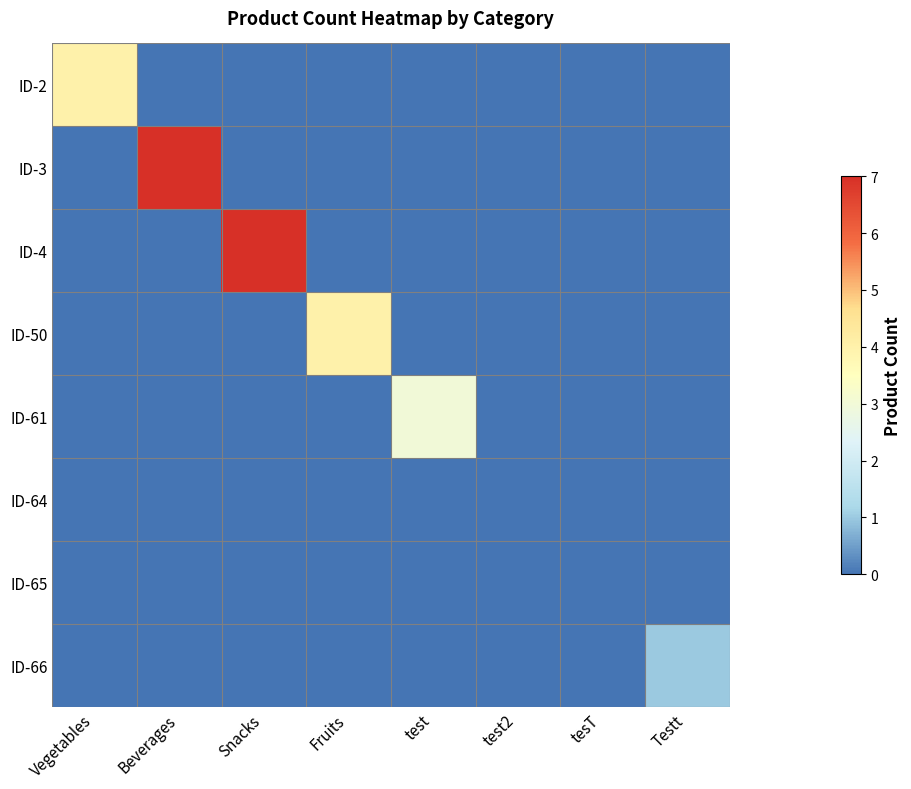

What is the difference between the highest and lowest values at Beverages?

7